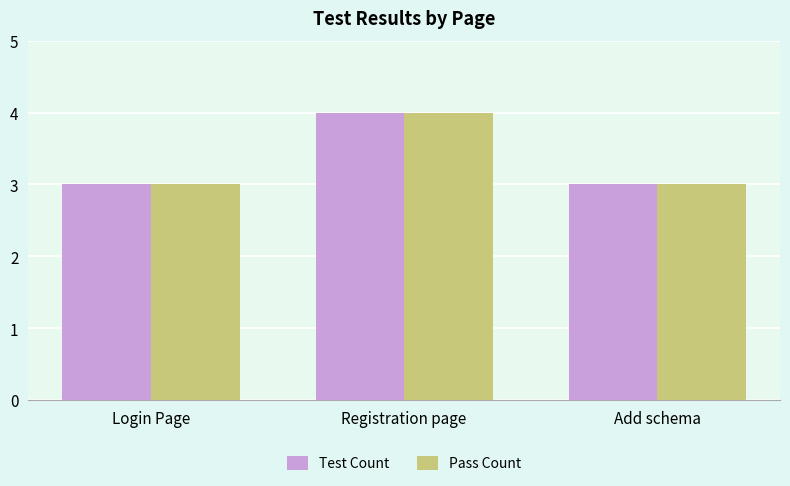

Which label corresponds to the largest value in the chart?

Registration page